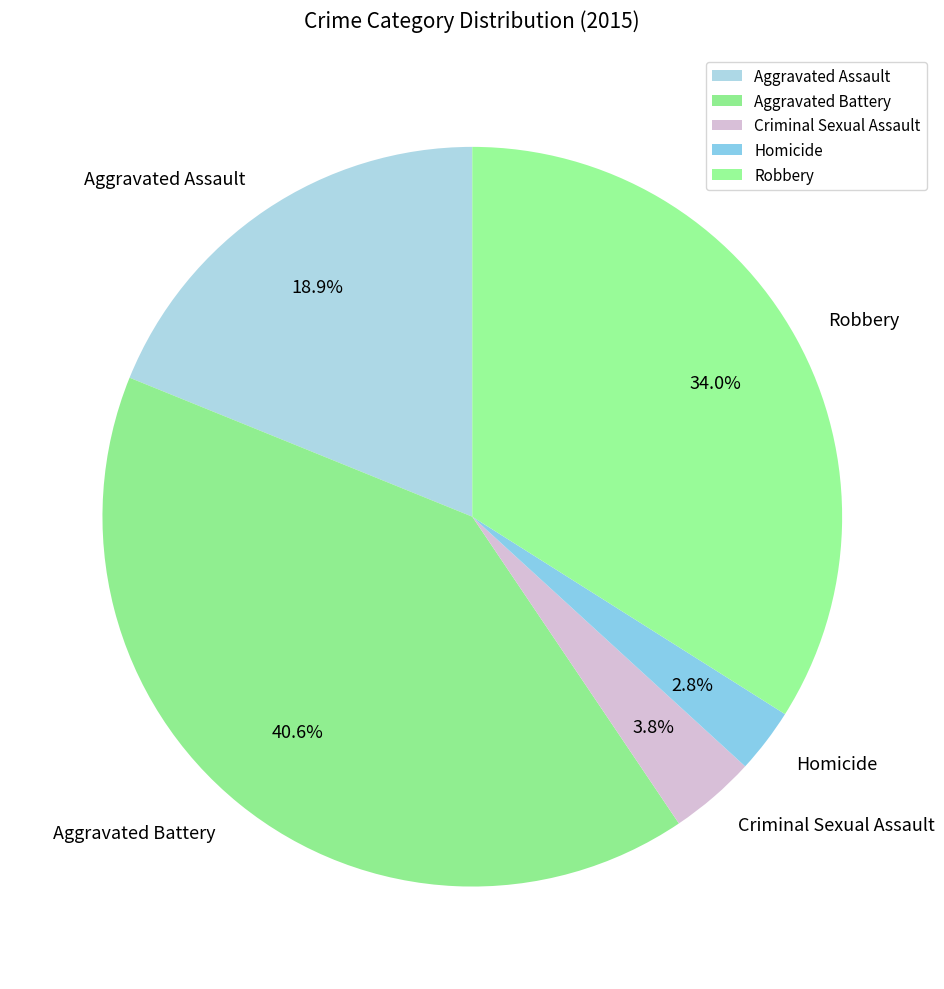

Does Aggravated Assault account for over 50% of the chart?

No